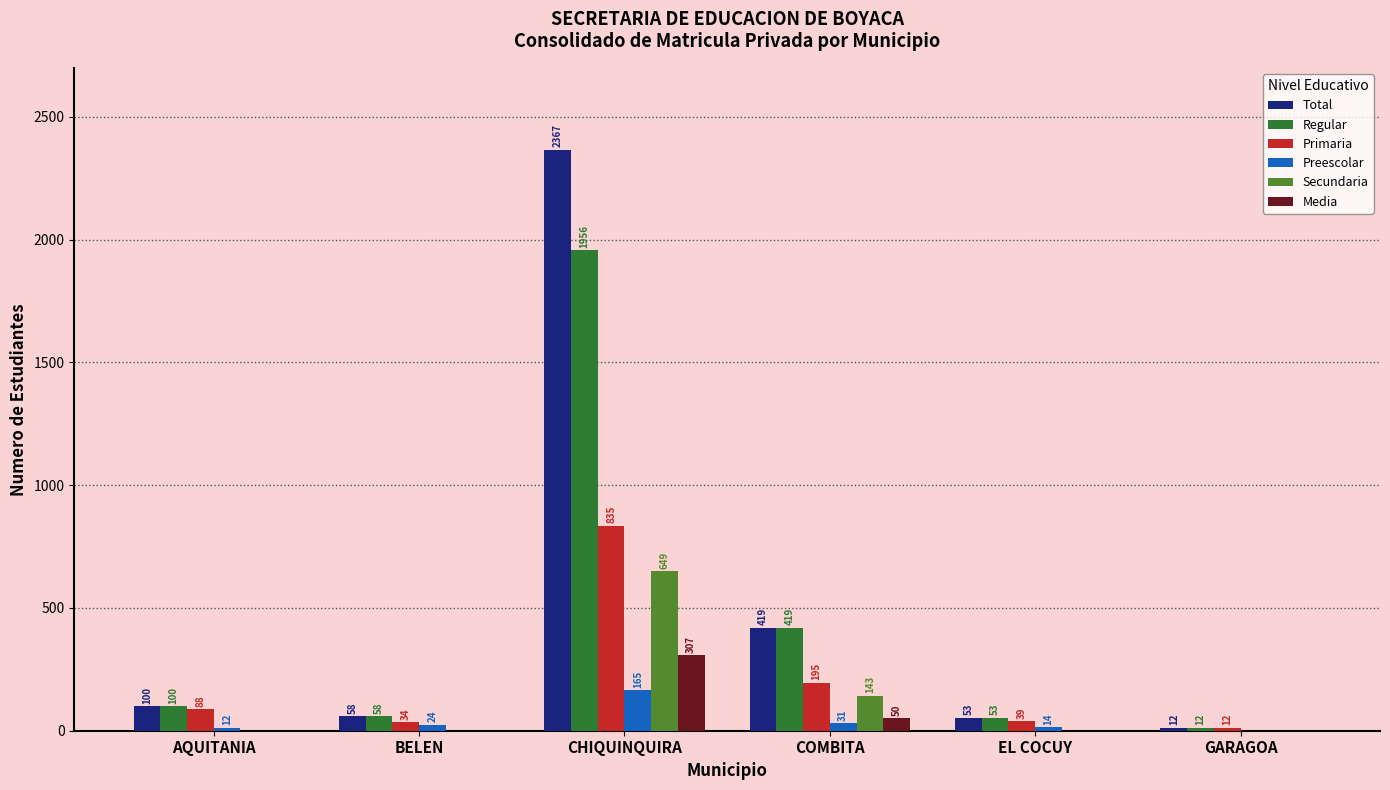

Is the value of Primaria at CHIQUINQUIRA greater than the value of Media at EL COCUY?

Yes